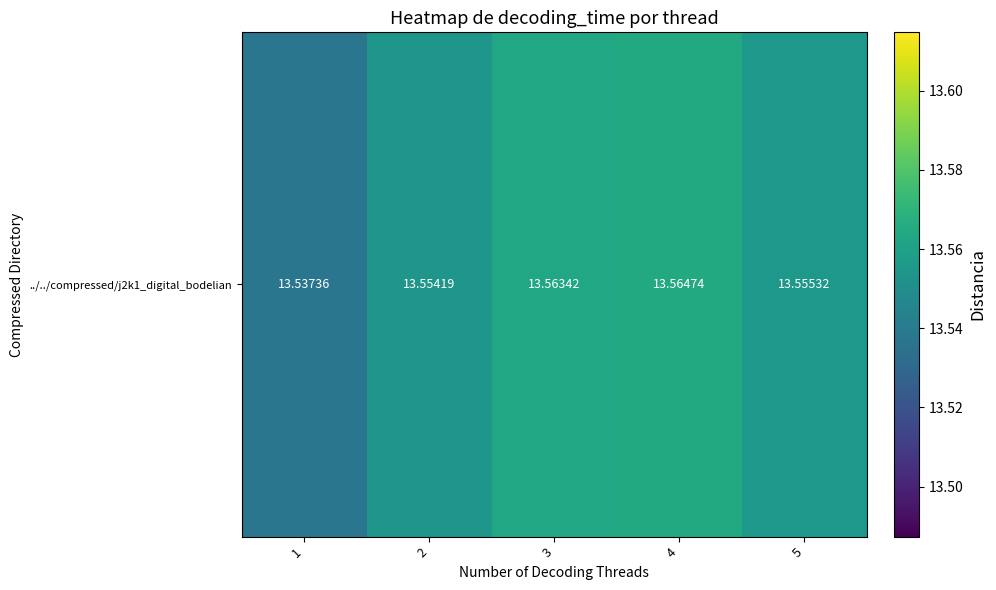

How many values are between 13 and 14?

5